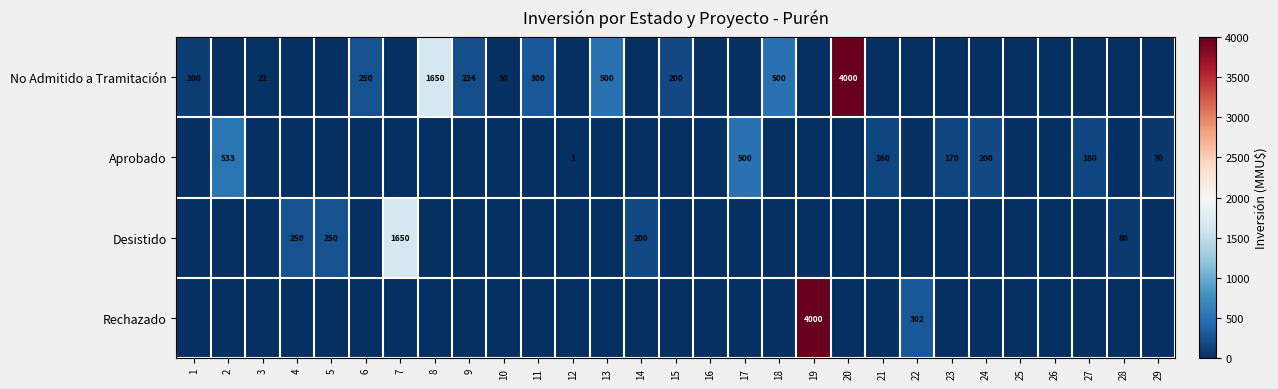

True or false: No Admitido a Tramitación has a value of 4 at 10.

False